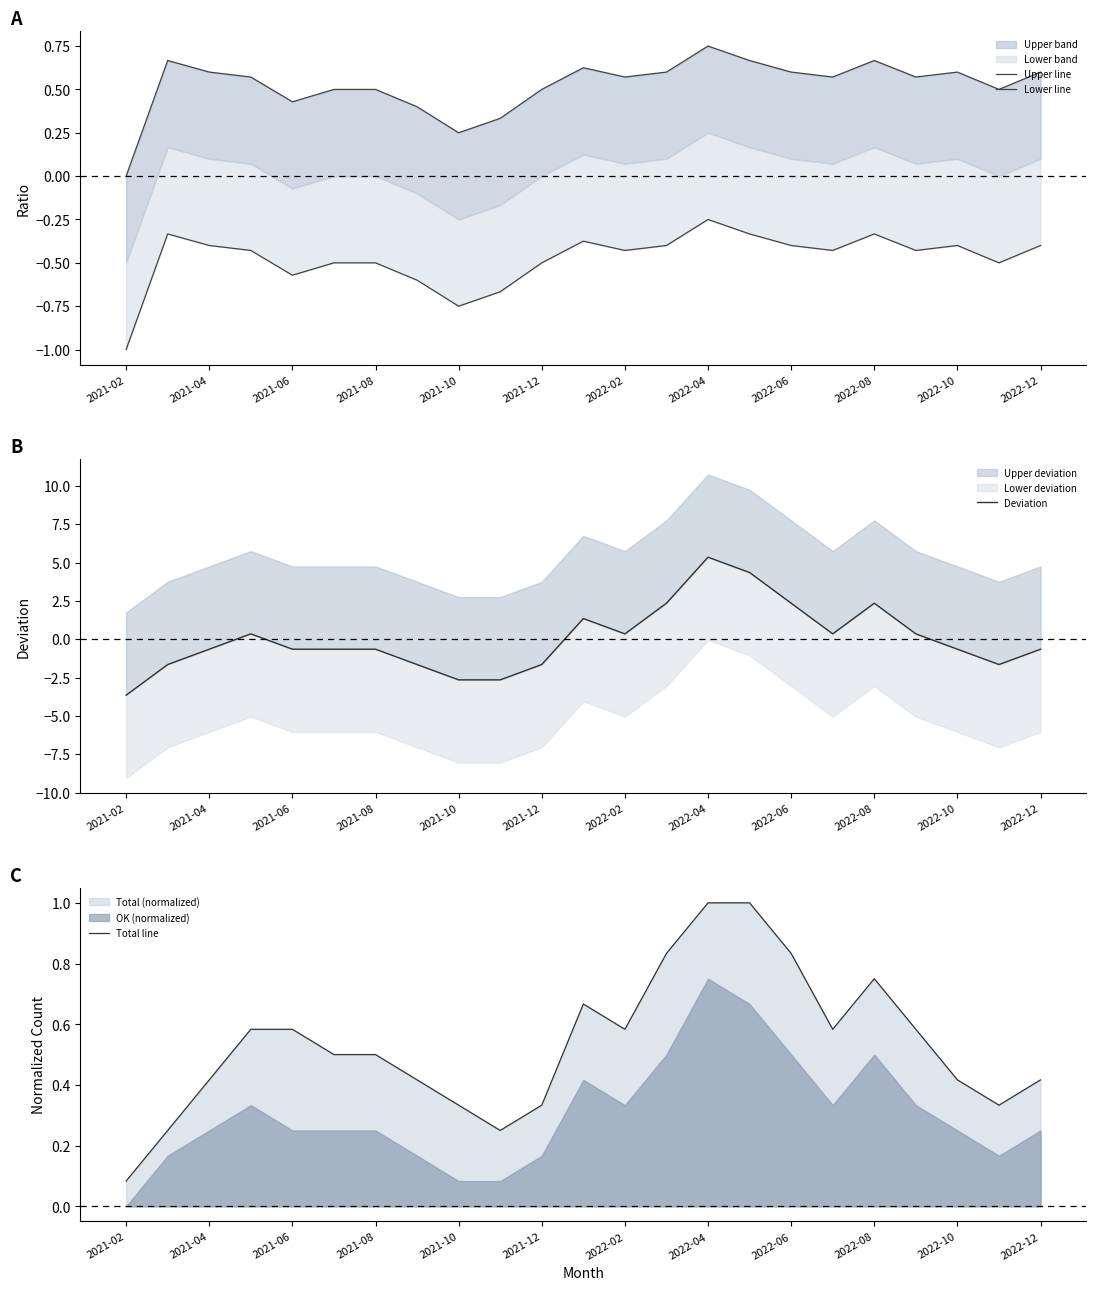

The value of Total line at 2021-12 is 0.5. True or false?

False